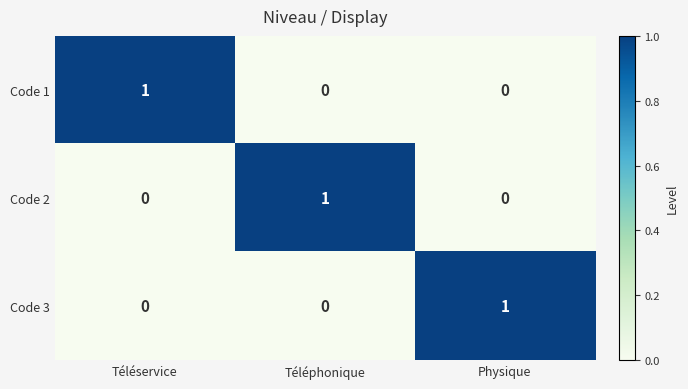

The Code 1 series shows 2 at Téléservice. True or false?

False